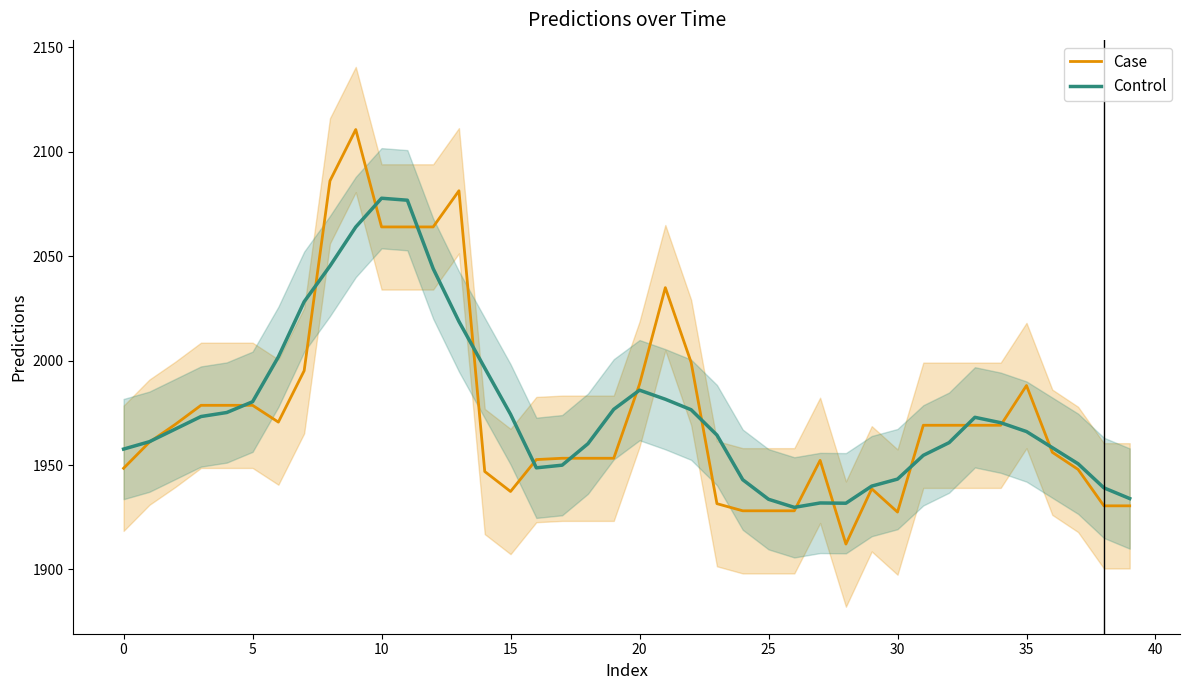

What is the difference between the maximum and minimum values in the Case series?

198.5